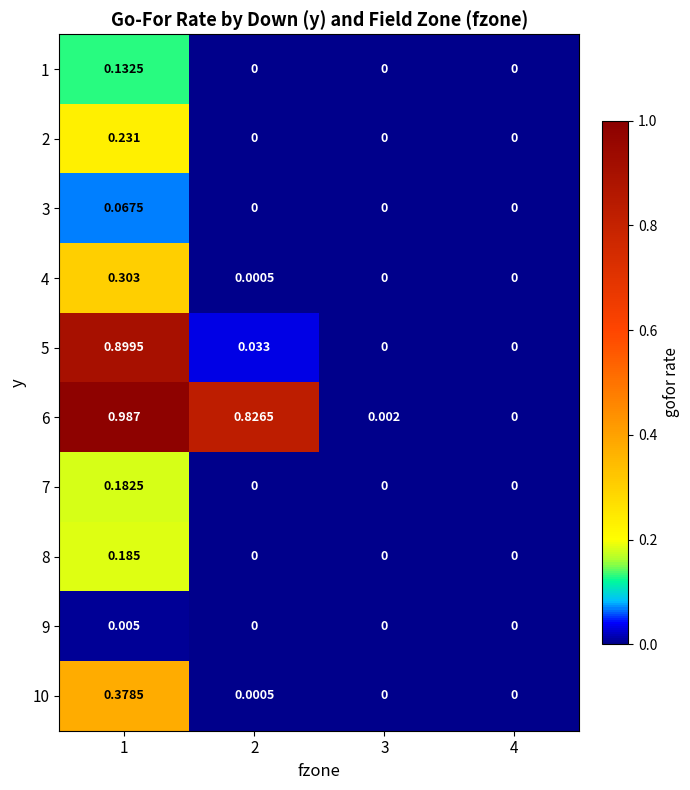

Is the value of 7 at 1 greater than the value of 9 at 4?

Yes